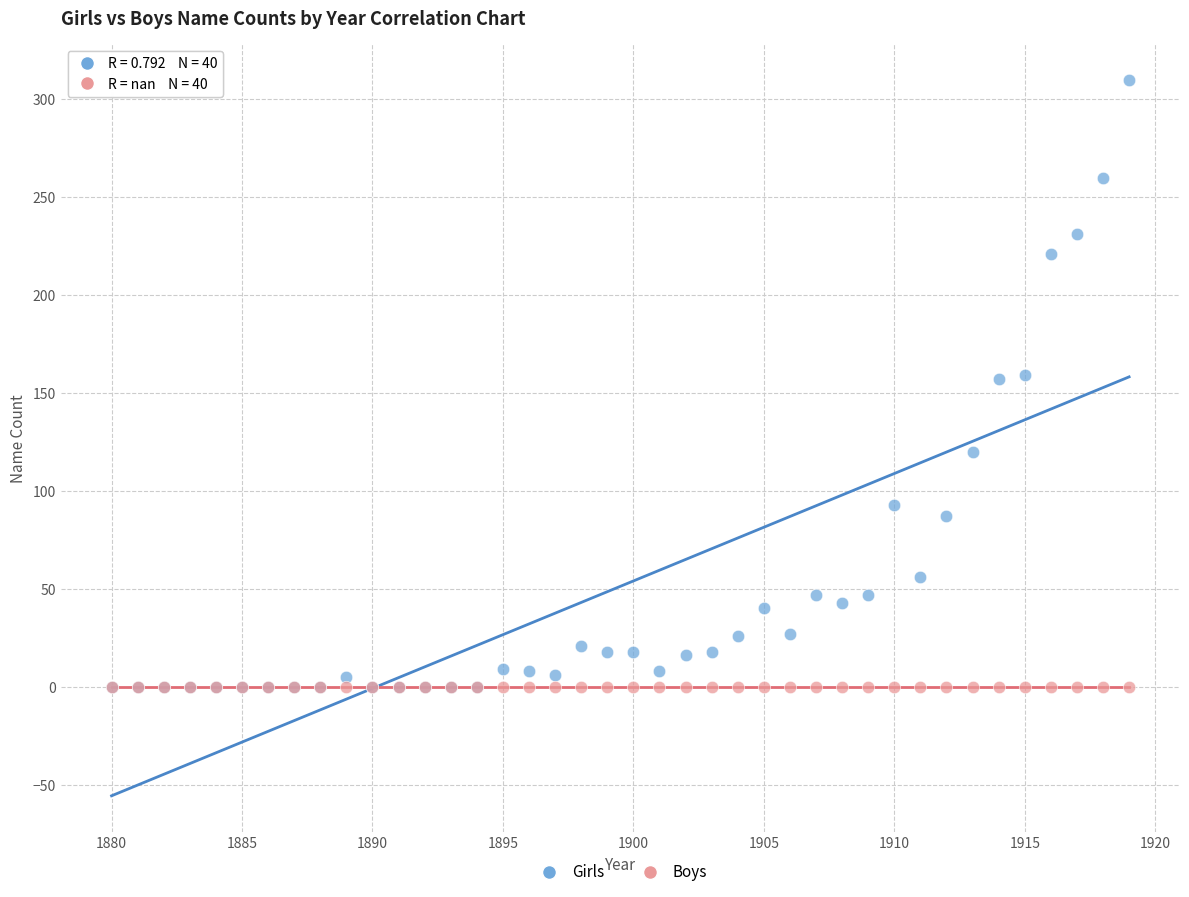

Which series contains the highest Y value?

Girls